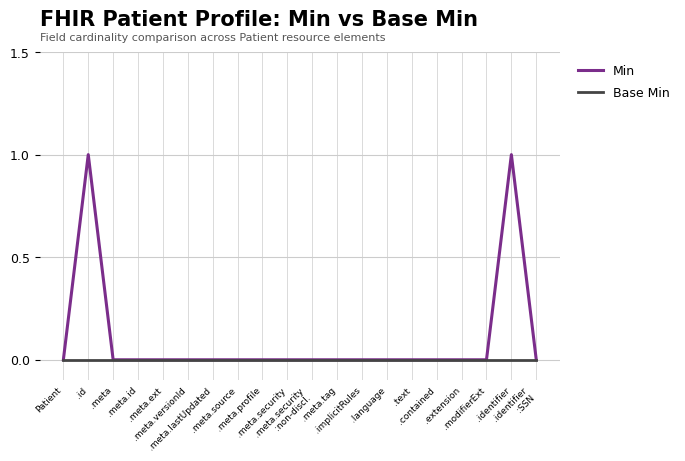

True or false: Min has more than 1 points higher than both neighbors.

True